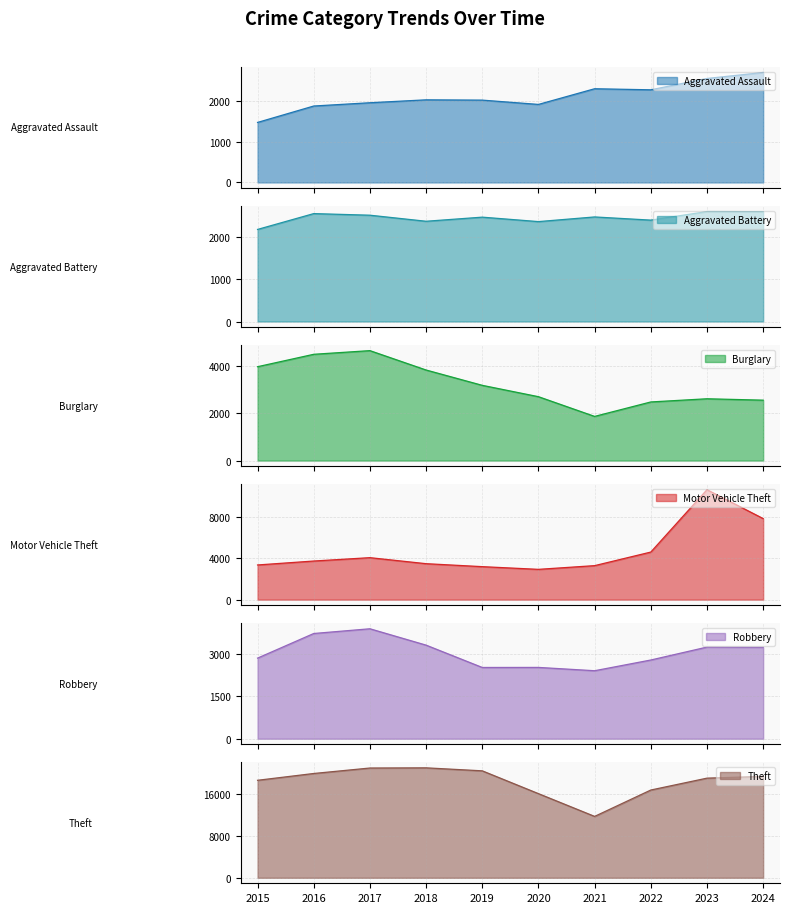

At 2015, list the series in order from largest to smallest.

Theft, Burglary, Motor Vehicle Theft, Robbery, Aggravated Battery, Aggravated Assault